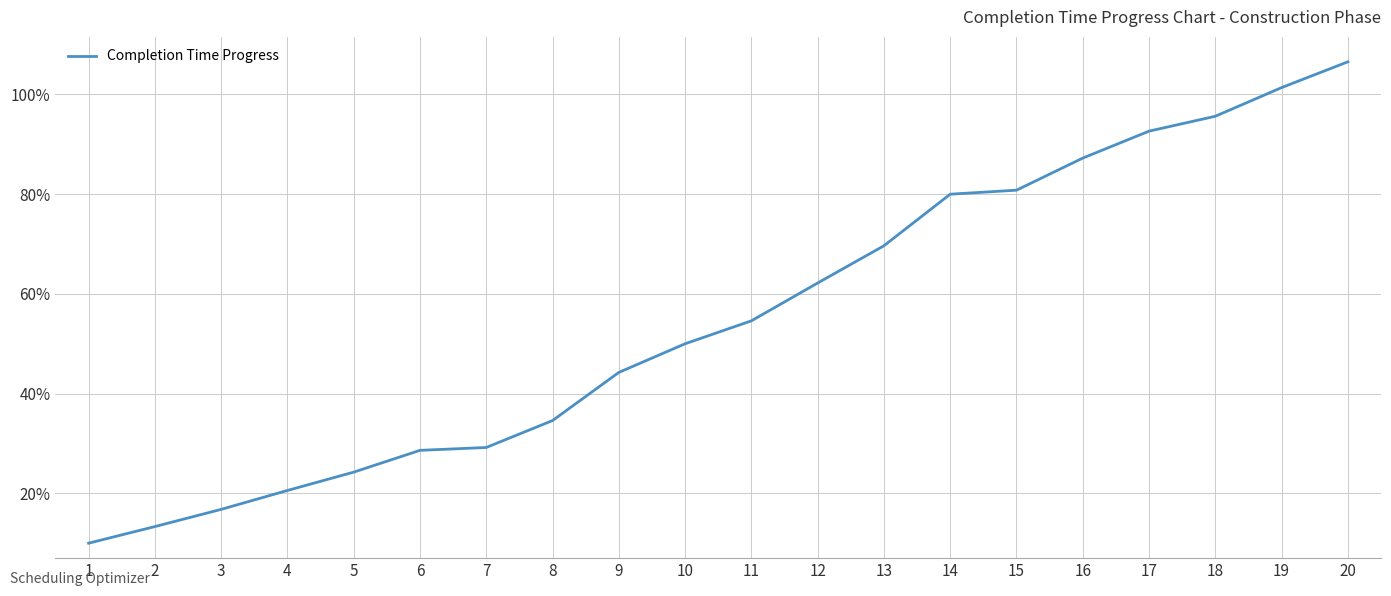

Which label corresponds to the largest value in the chart?

20